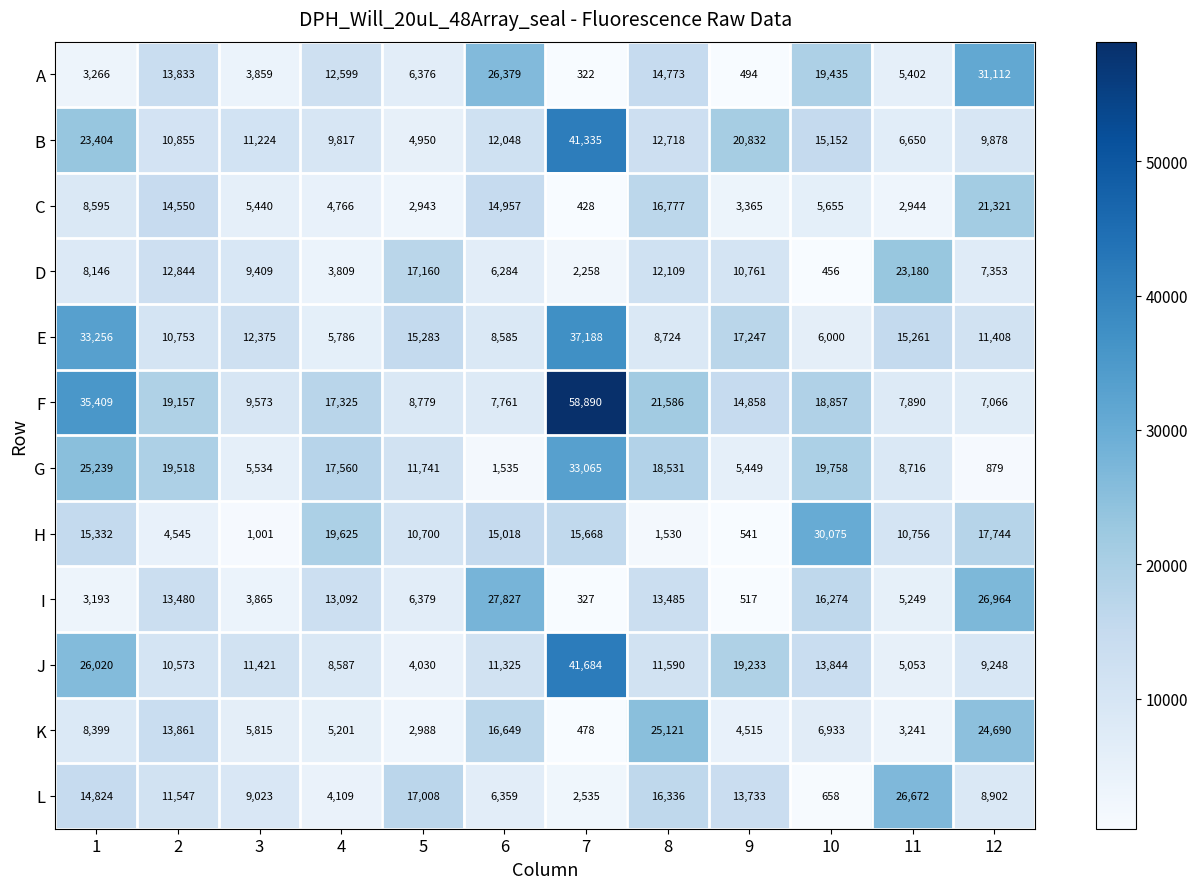

What value does the A series have at 12?

31112